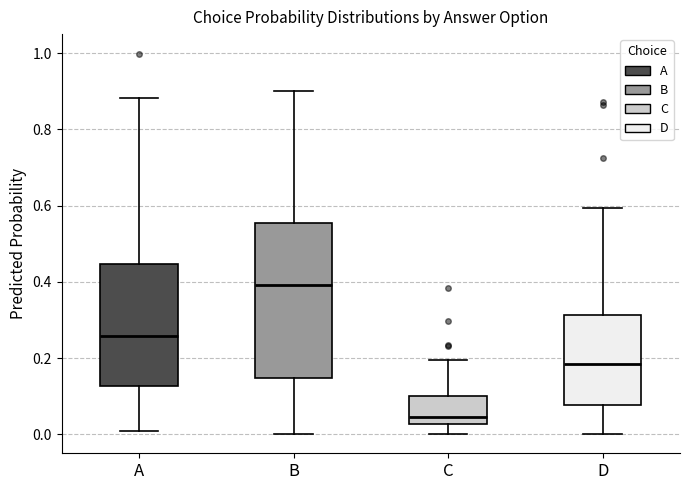

Reading left to right, read every box against the y-axis: the position of its median line, the range the box covers, and the ends of its whiskers. The values are not printed on the chart, so give them approximately, as read against the axis.

A: median 0.26, box 0.12 to 0.44, whiskers 0.00 to 0.88
B: median 0.40, box 0.14 to 0.56, whiskers 0.00 to 0.90
C: median 0.04, box 0.02 to 0.10, whiskers 0.00 to 0.20
D: median 0.18, box 0.08 to 0.32, whiskers 0.00 to 0.60